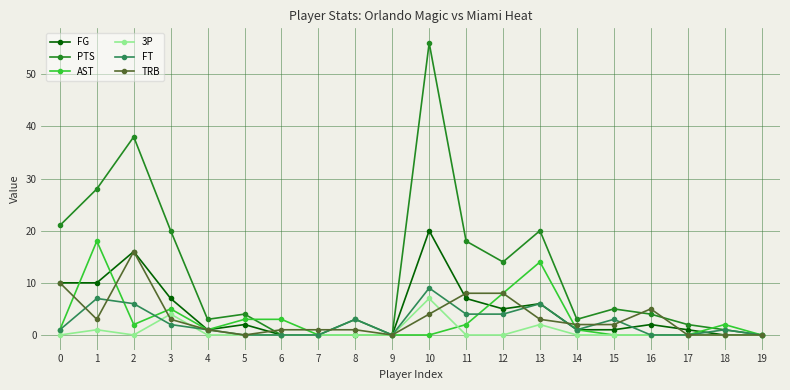

Is it true that PTS equals 20 at 13?

True